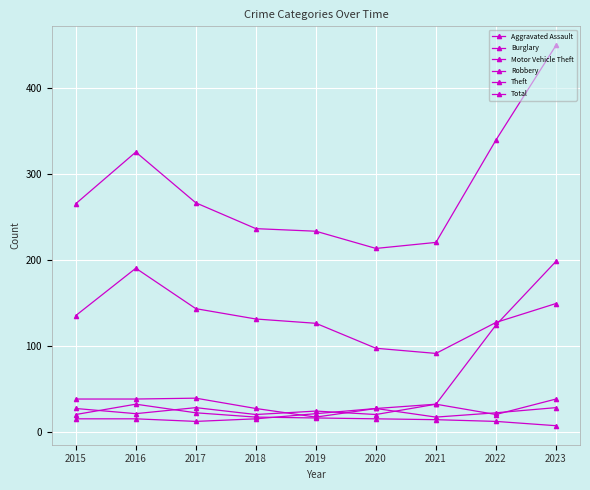

Does the chart have visible grid lines?

Yes